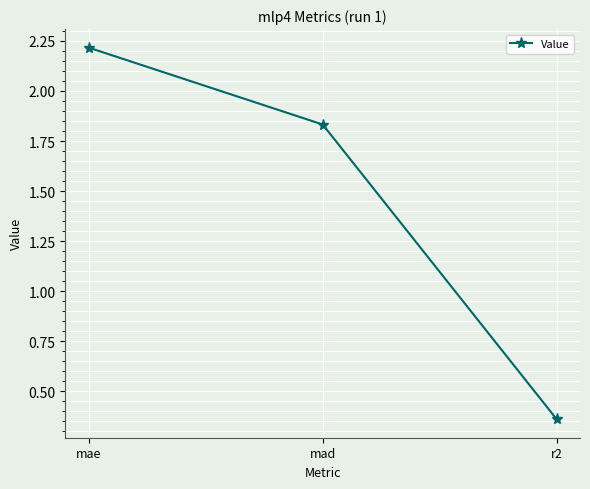

Is it true that the value at mae is 2.2?

True